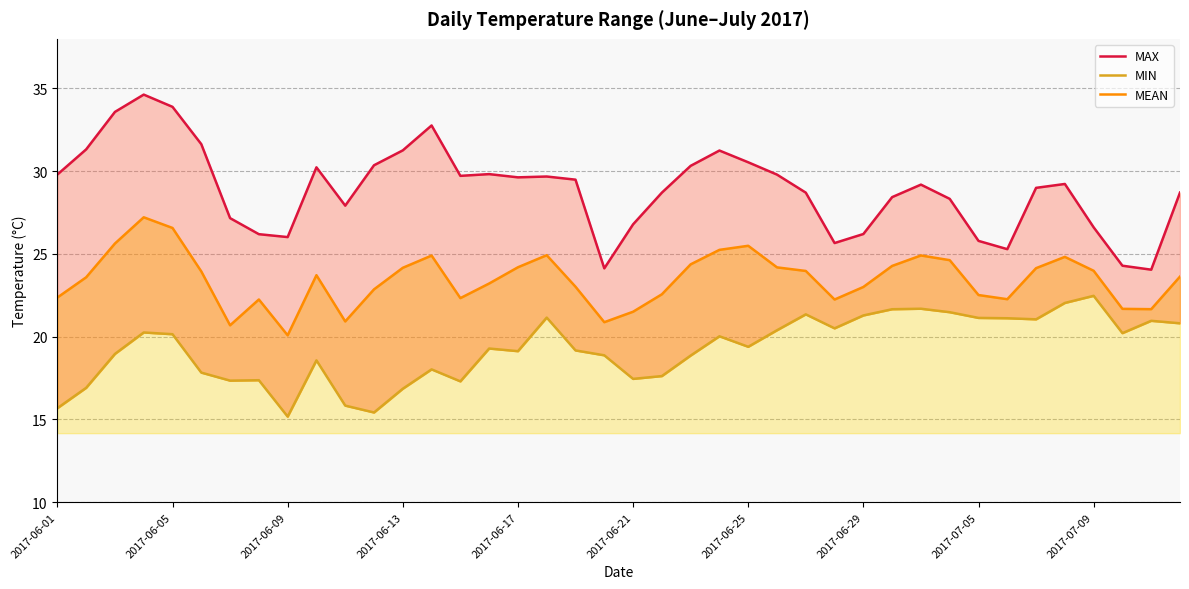

List the series in order of their peak value, highest first.

MAX, MEAN, MIN